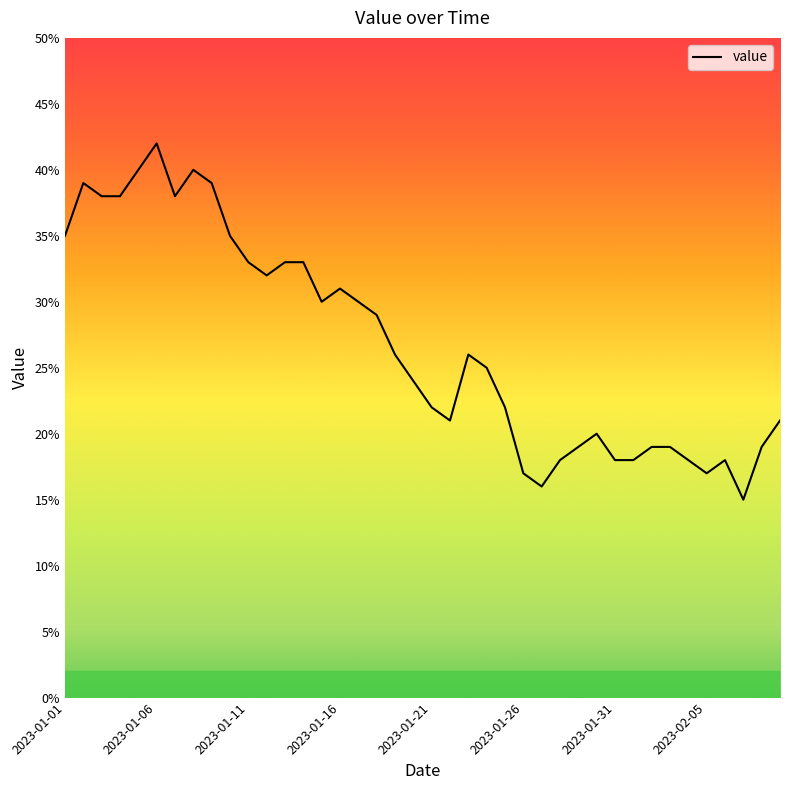

What is the difference between the maximum and minimum values?

27